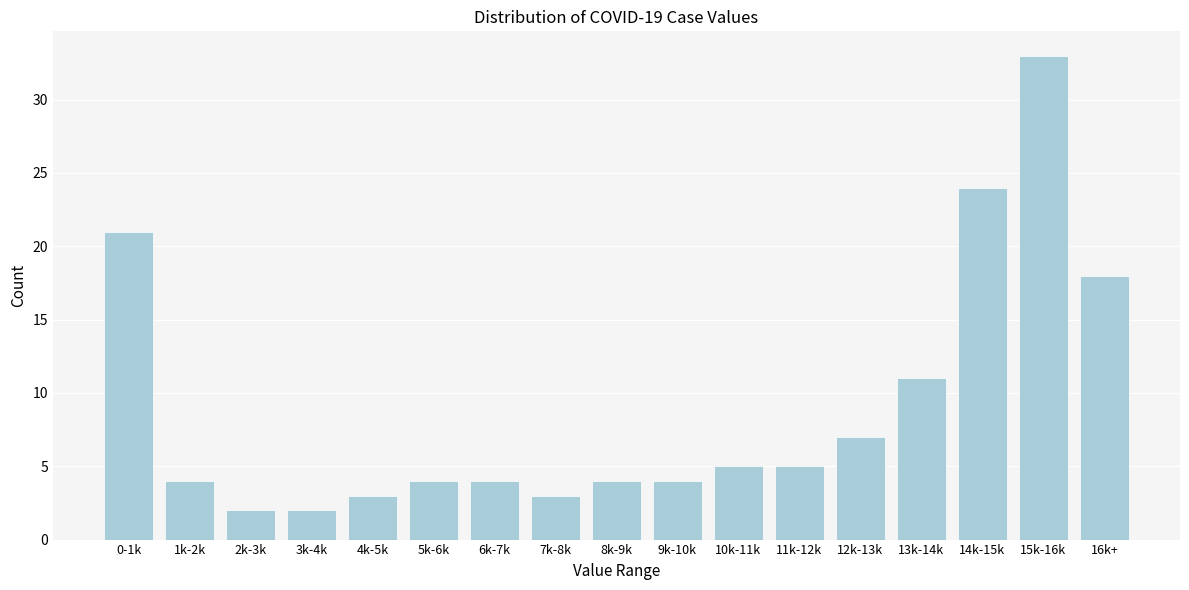

Reading right to left, transcribe all the data shown in this chart.

16k+=18	15k-16k=33	14k-15k=24	13k-14k=11	12k-13k=7	11k-12k=5	10k-11k=5	9k-10k=4	8k-9k=4	7k-8k=3	6k-7k=4	5k-6k=4	4k-5k=3	3k-4k=2	2k-3k=2	1k-2k=4	0-1k=21